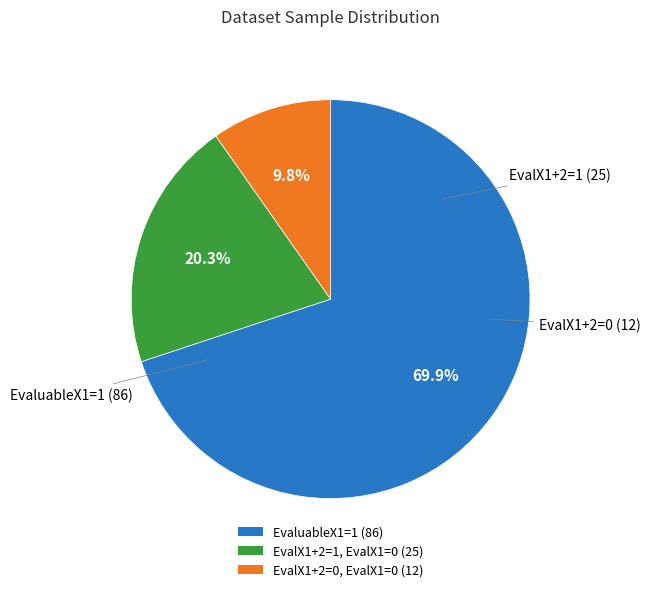

Does any single category account for the majority?

Yes